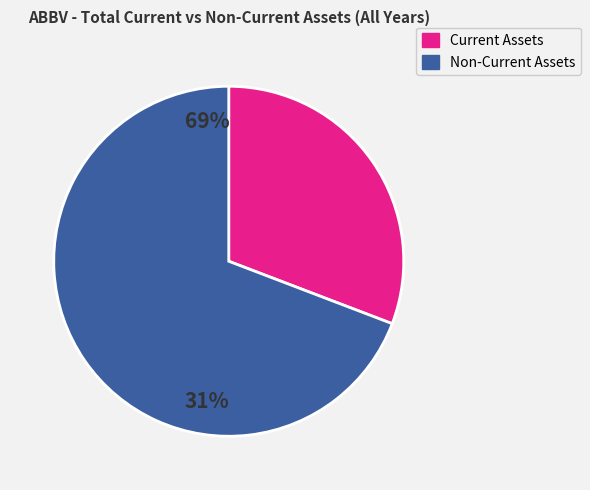

Does any single category account for the majority?

Yes